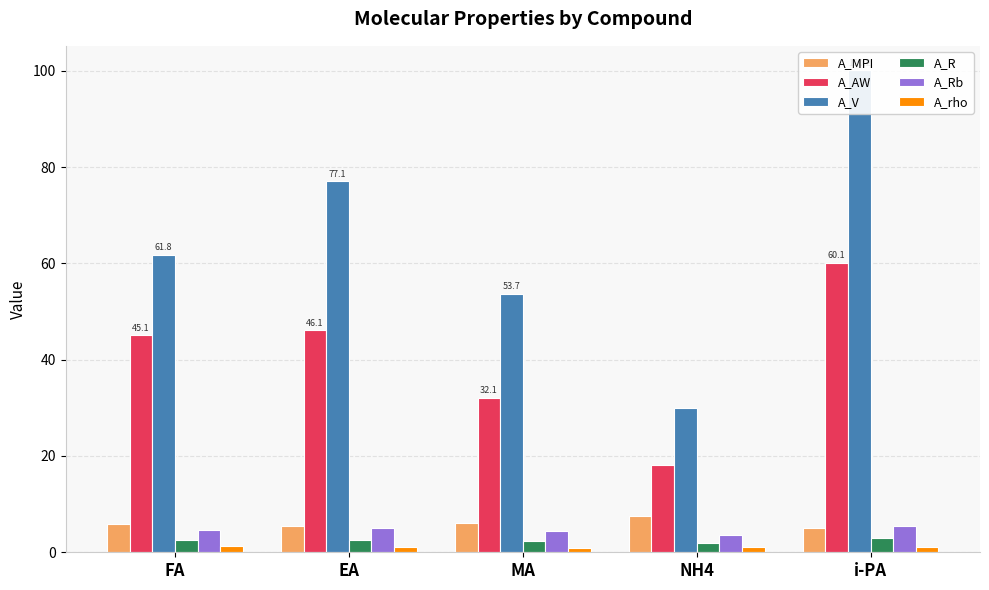

At which label is A_rho closest to 1?

NH4